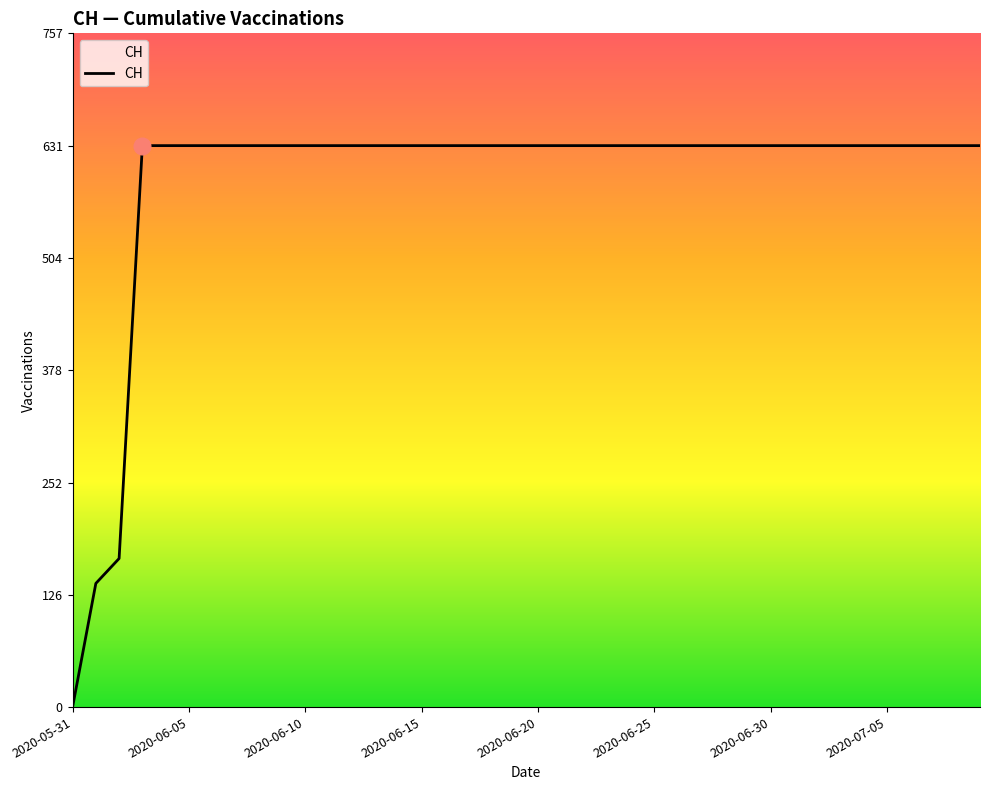

What is the sum of all values?

23653